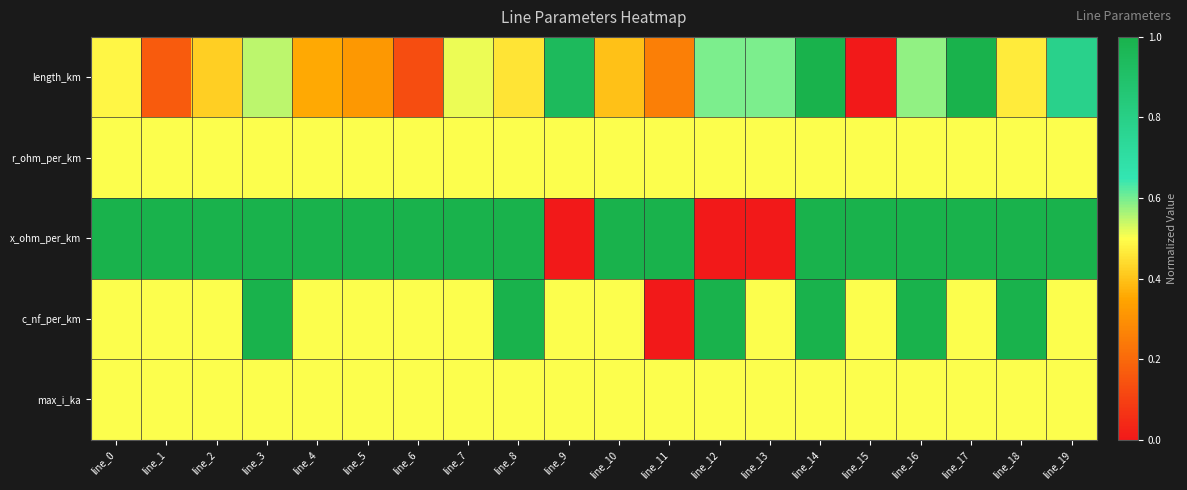

At which category does the chart reach its peak across all series?

line_14